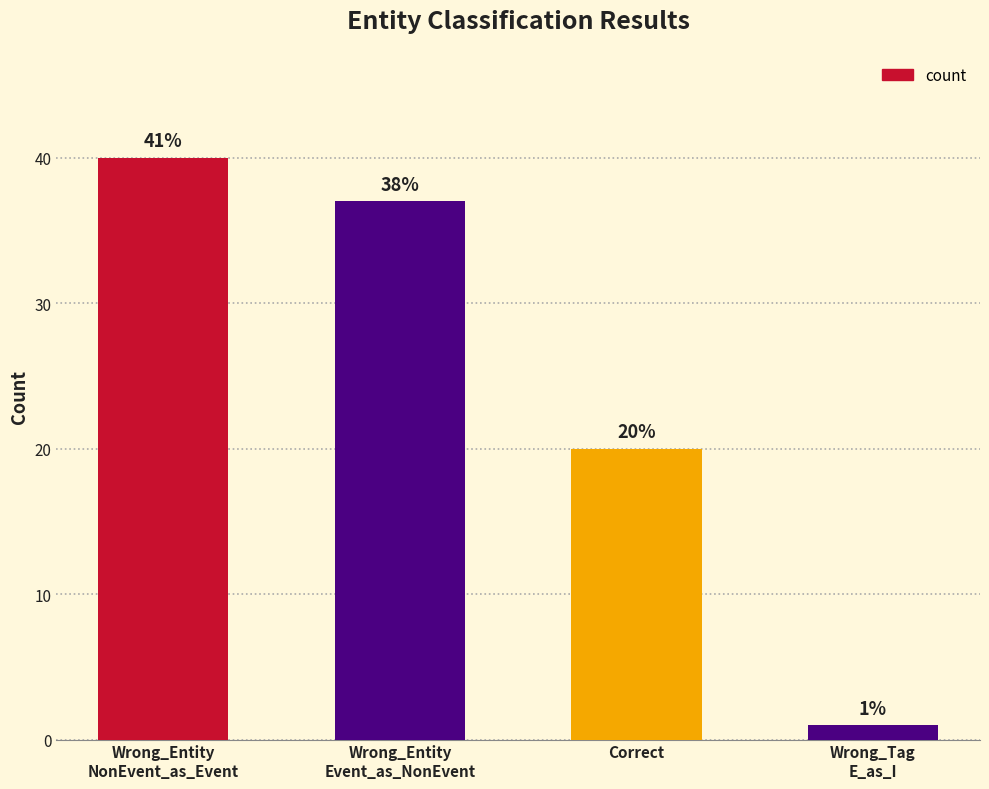

What position from the left is Correct?

3